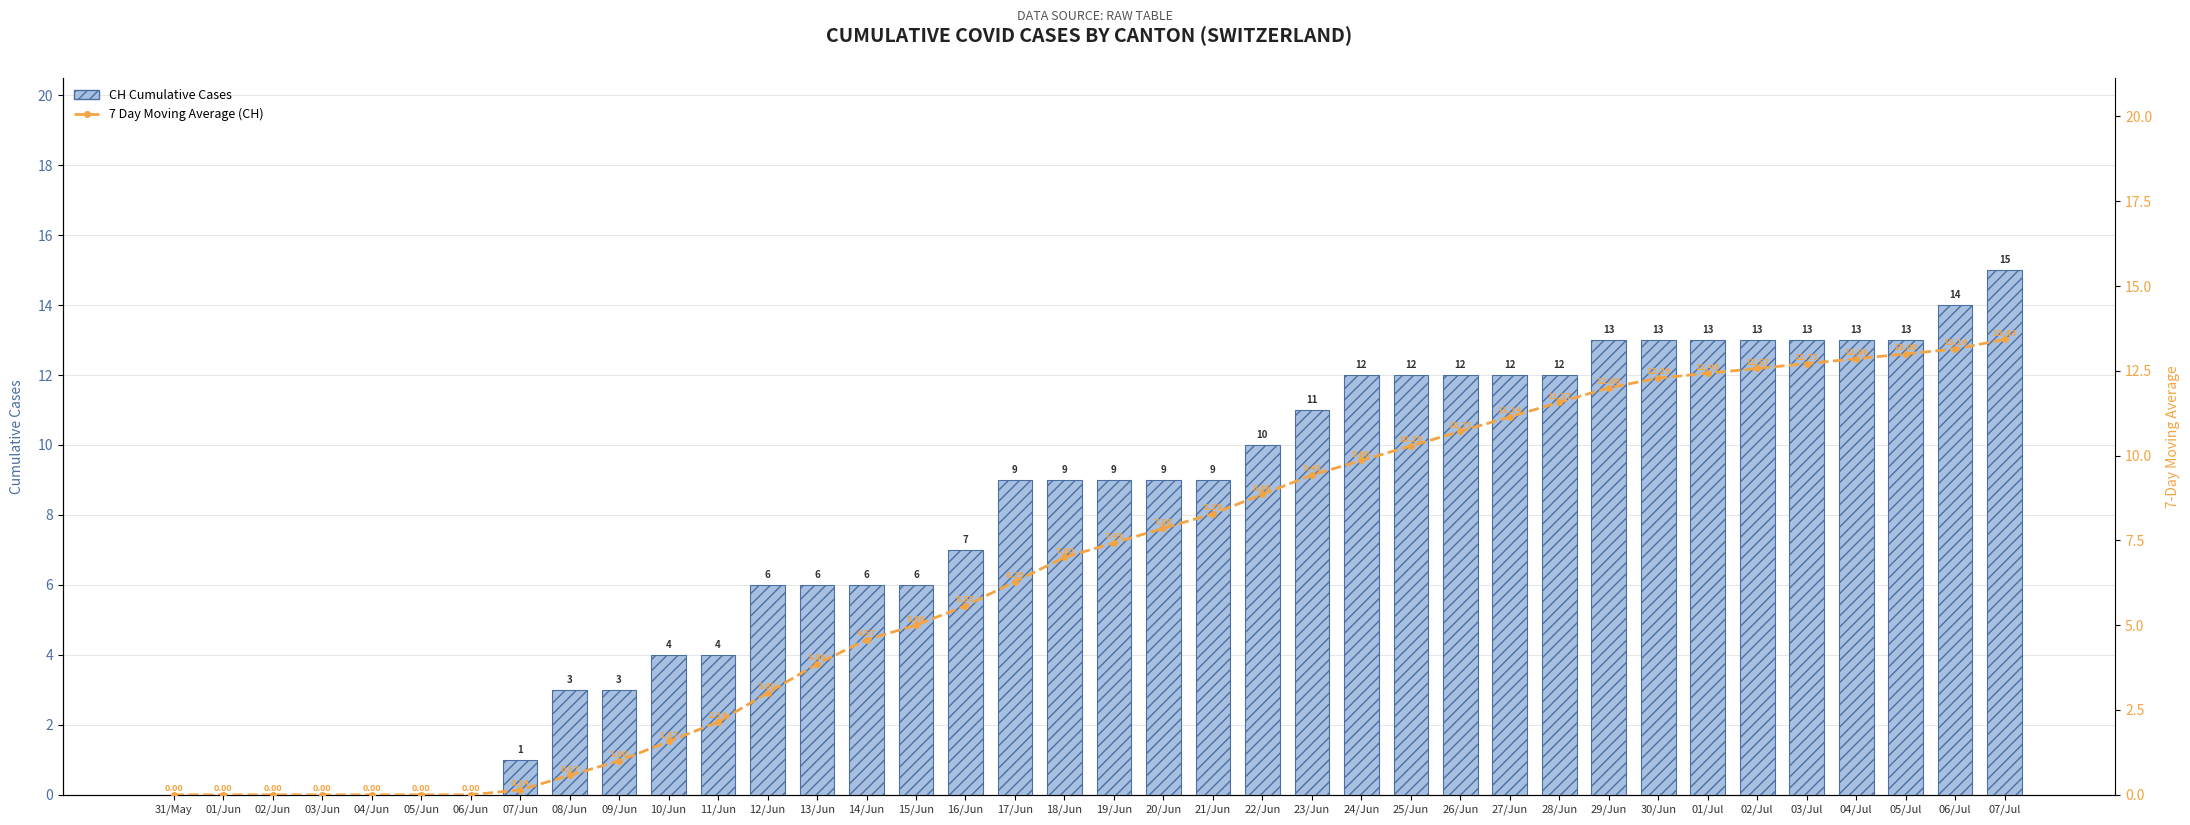

Where does the 7 Day Moving Average (CH) series first go above 7?

19/Jun